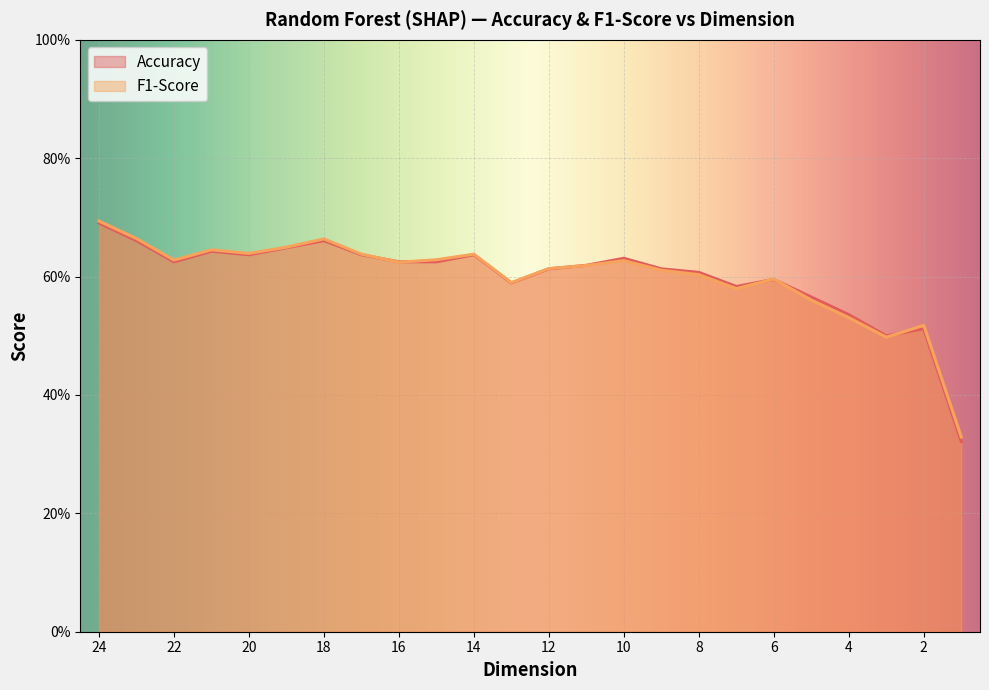

Reading right to left, list all the values displayed in this chart.

Accuracy: 1=0.3	2=0.5	3=0.5	4=0.5	5=0.6	6=0.6	7=0.6	8=0.6	9=0.6	10=0.6	11=0.6	12=0.6	13=0.6	14=0.6	15=0.6	16=0.6	17=0.6	18=0.7	19=0.6	20=0.6	21=0.6	22=0.6	23=0.7	24=0.7
F1-Score: 1=0.3	2=0.5	3=0.5	4=0.5	5=0.6	6=0.6	7=0.6	8=0.6	9=0.6	10=0.6	11=0.6	12=0.6	13=0.6	14=0.6	15=0.6	16=0.6	17=0.6	18=0.7	19=0.6	20=0.6	21=0.6	22=0.6	23=0.7	24=0.7